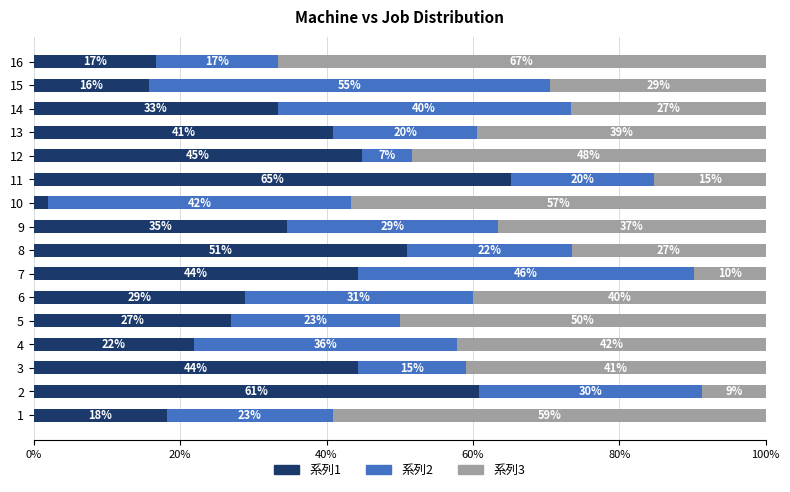

What are all the series names shown in the legend?

系列1, 系列2, 系列3